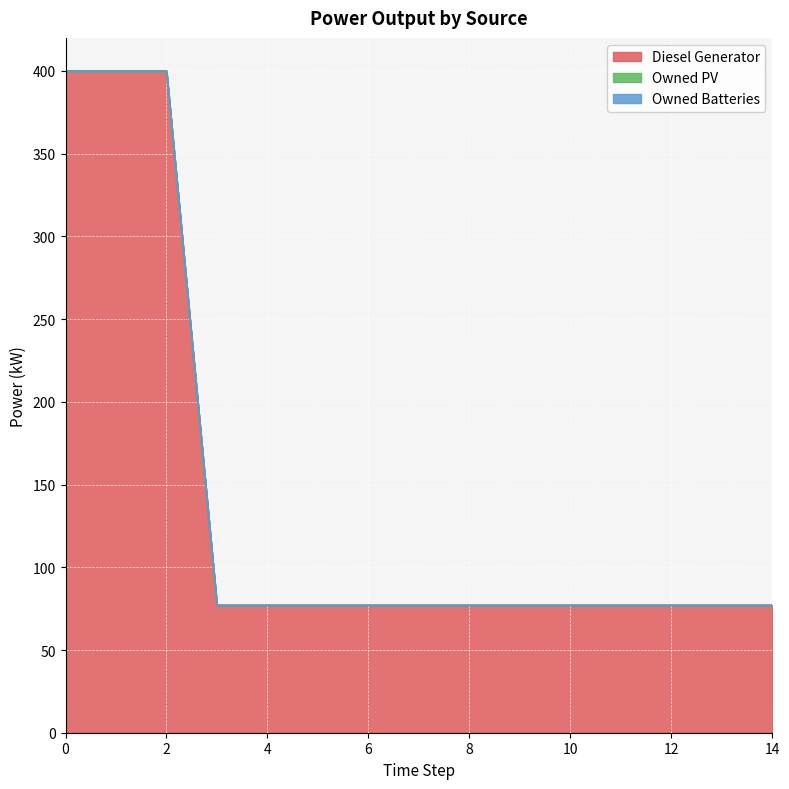

Reading left to right, list all the values displayed in this chart.

Diesel Generator: 0=400.0	1=400.0	2=400.0	3=77.0	4=77.0	5=77.0	6=77.0	7=77.0	8=77.0	9=77.0	10=77.0	11=77.0	12=77.0	13=77.0	14=77.0
Owned PV: 0=0.0	1=0.0	2=0.0	3=0.0	4=0.0	5=0.0	6=0.0	7=0.0	8=0.0	9=0.0	10=0.0	11=0.0	12=0.0	13=0.0	14=0.0
Owned Batteries: 0=0.0	1=0.0	2=0.0	3=0.0	4=0.0	5=0.0	6=0.0	7=0.0	8=0.0	9=0.0	10=0.0	11=0.0	12=0.0	13=0.0	14=0.0